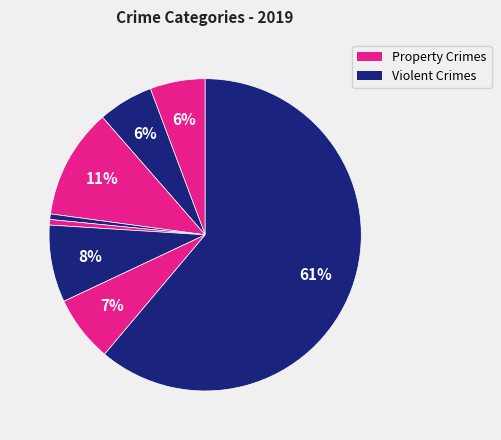

Count the number of slices in the pie.

8